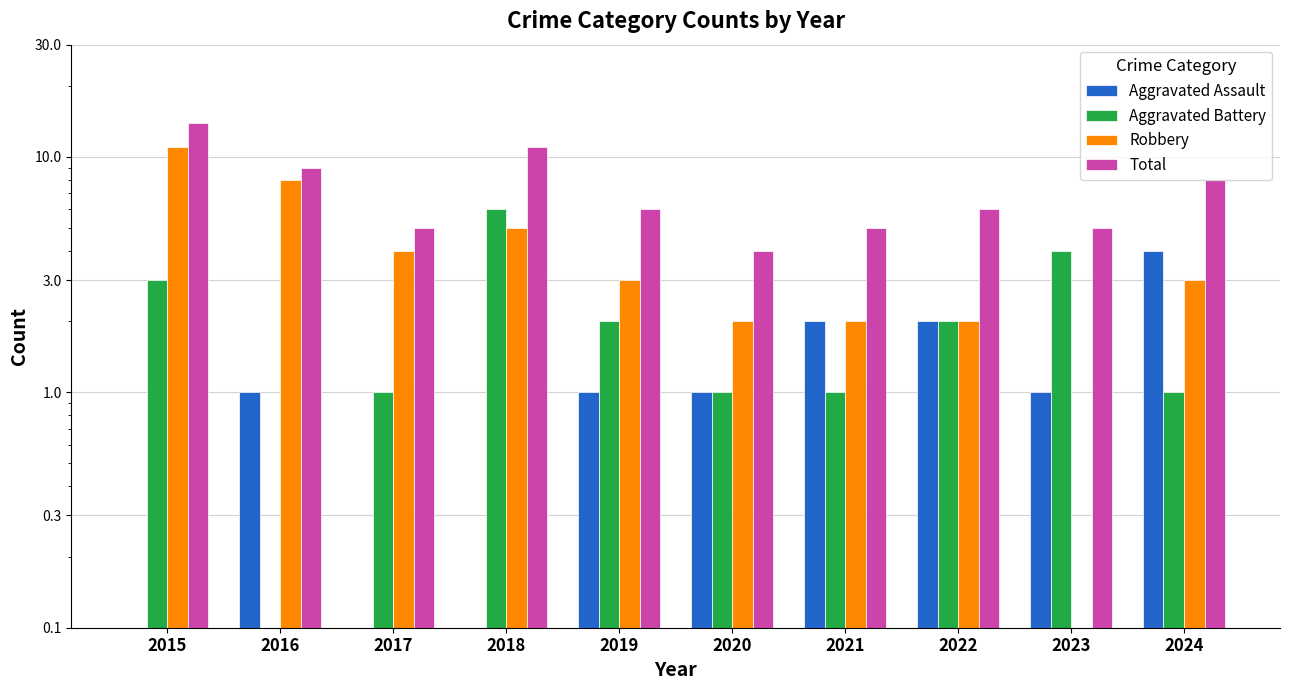

How many bars are there in total?

40